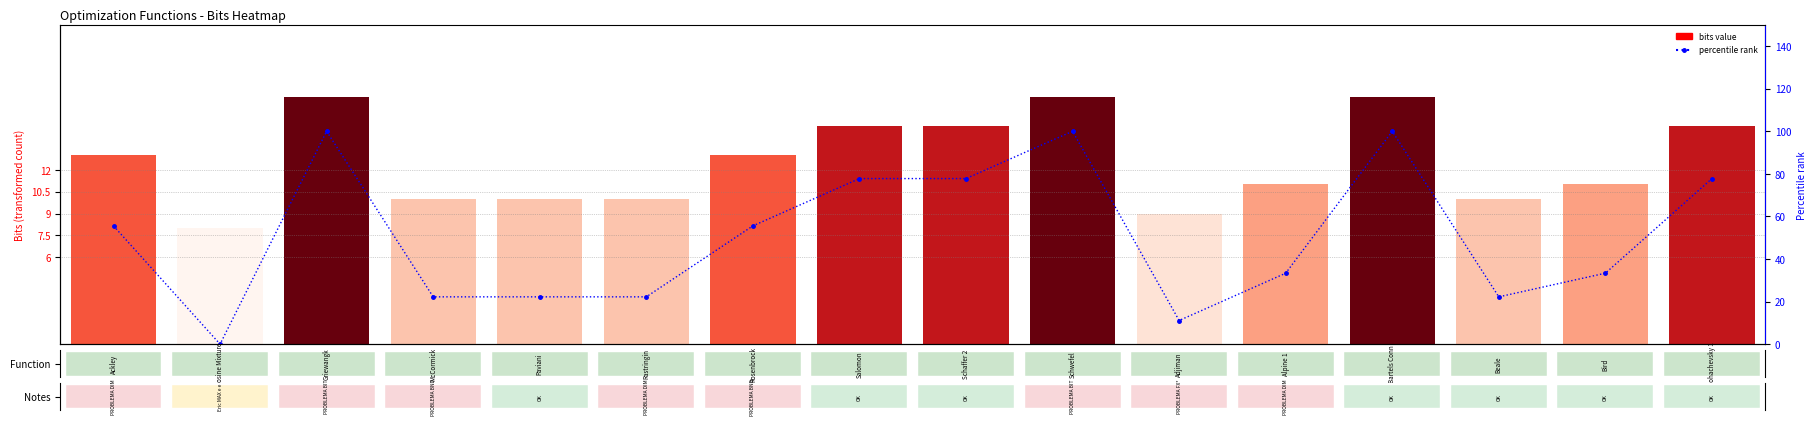

Count the number of categories in the chart.

16